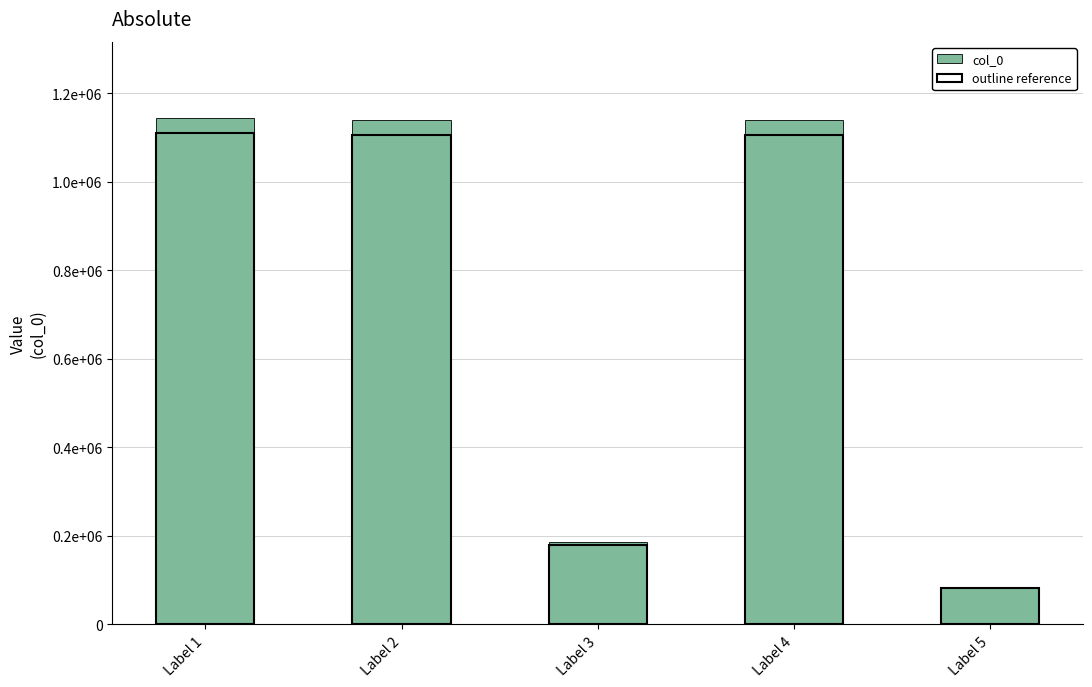

List the labels in order of value, largest first.

Label 1, Label 2, Label 4, Label 3, Label 5